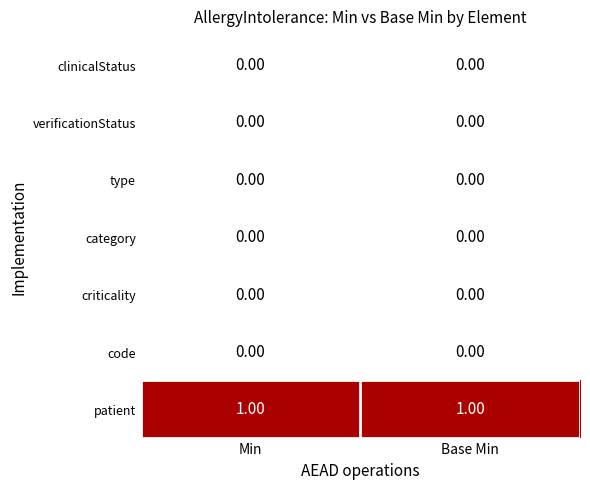

Which series has the largest total across all categories?

patient